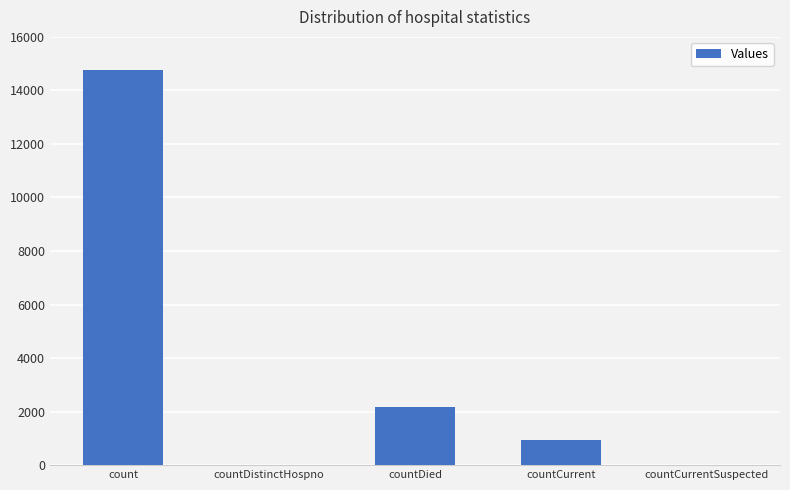

True or false: the data shows 4624 at countDistinctHospno.

False